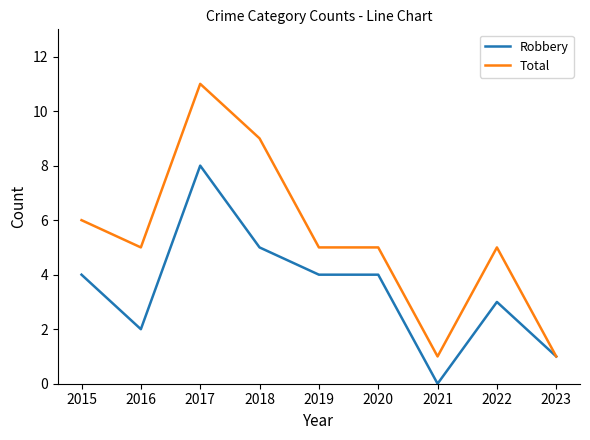

What is the minimum value for Total?

1